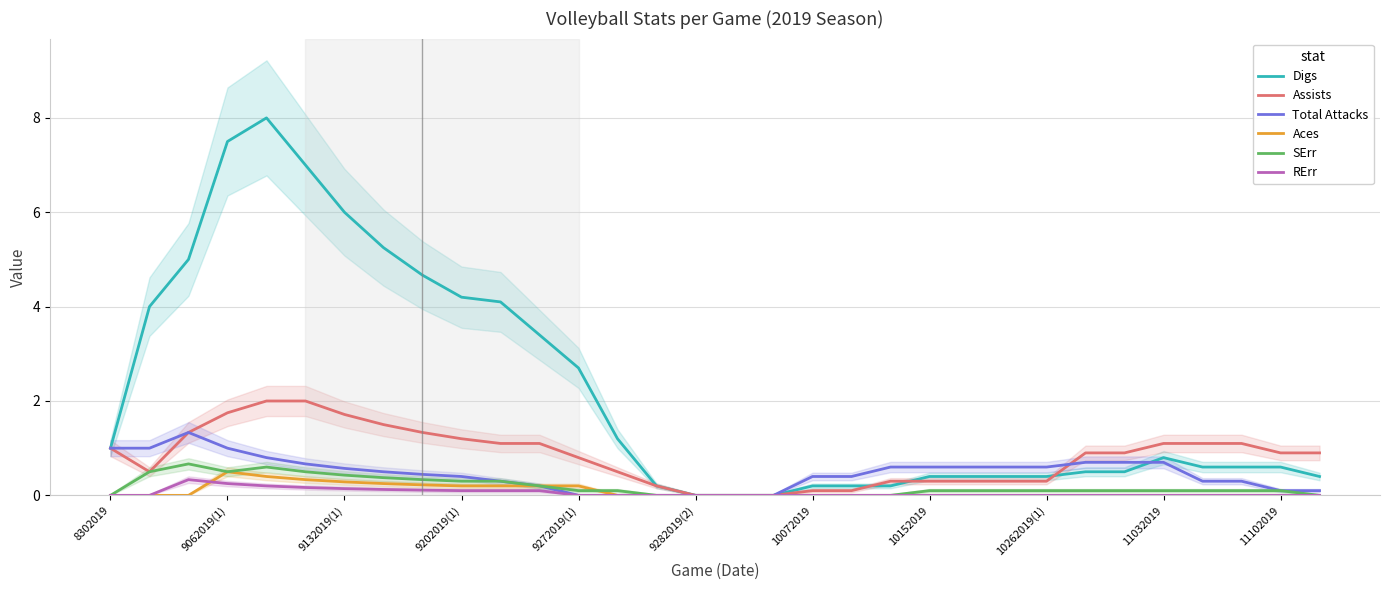

True or false: Assists has a value of 0.3 at 10262019(1).

True